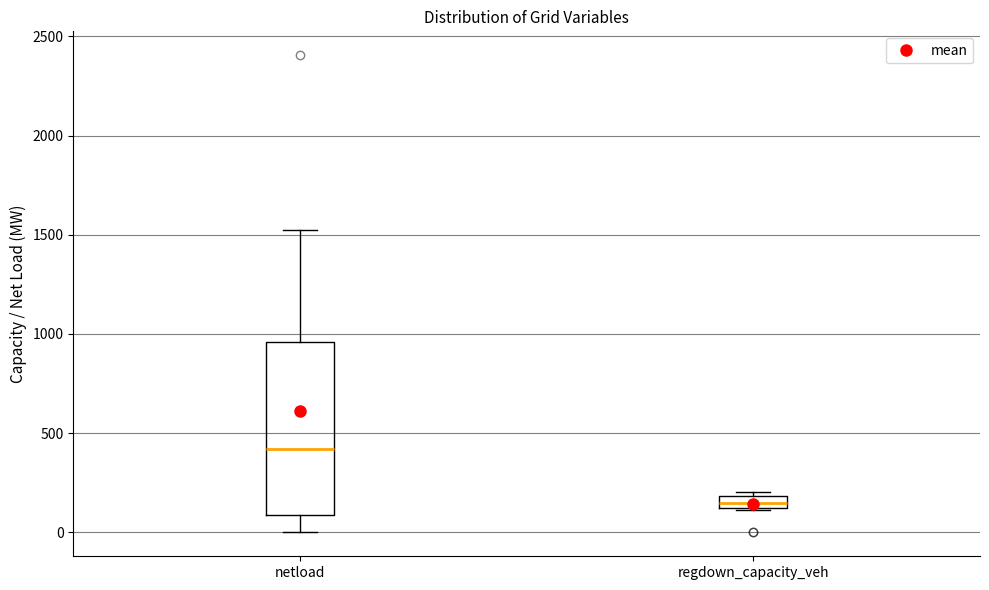

Comparing the boxes themselves (not the whiskers), which one is the tallest?

netload